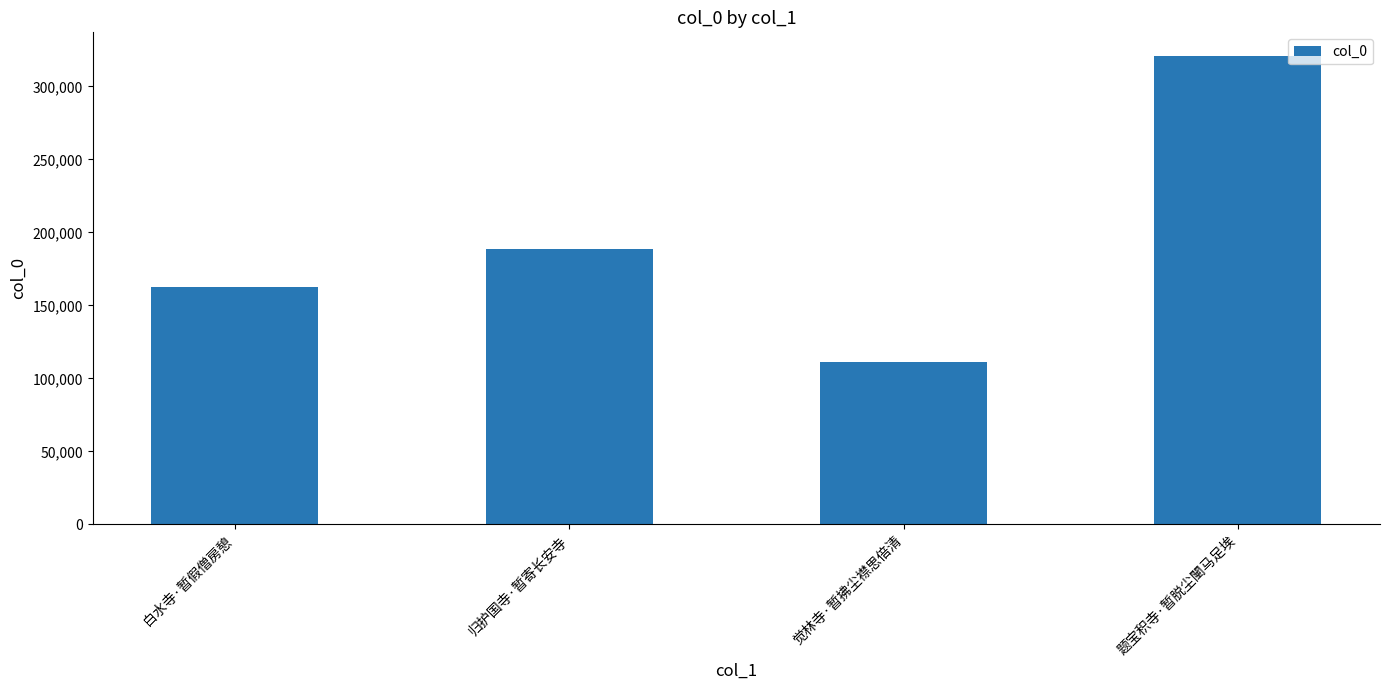

What is the label of the 2nd bar from the right?

觉林寺·暂拂尘襟思倍清